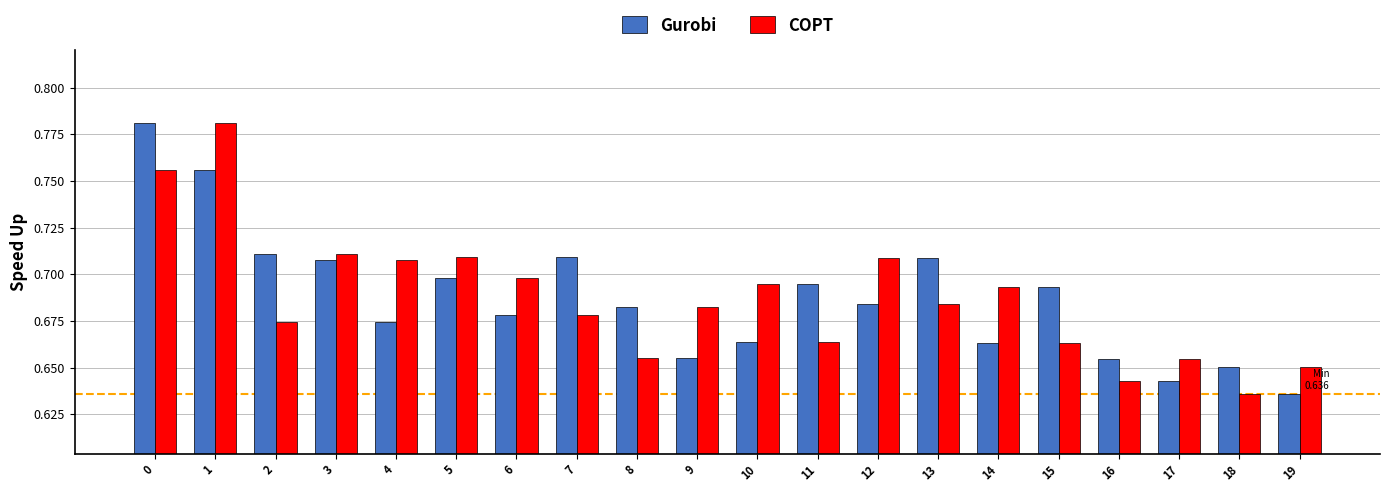

What is the difference between the maximum and second lowest values in the Gurobi series?

0.1